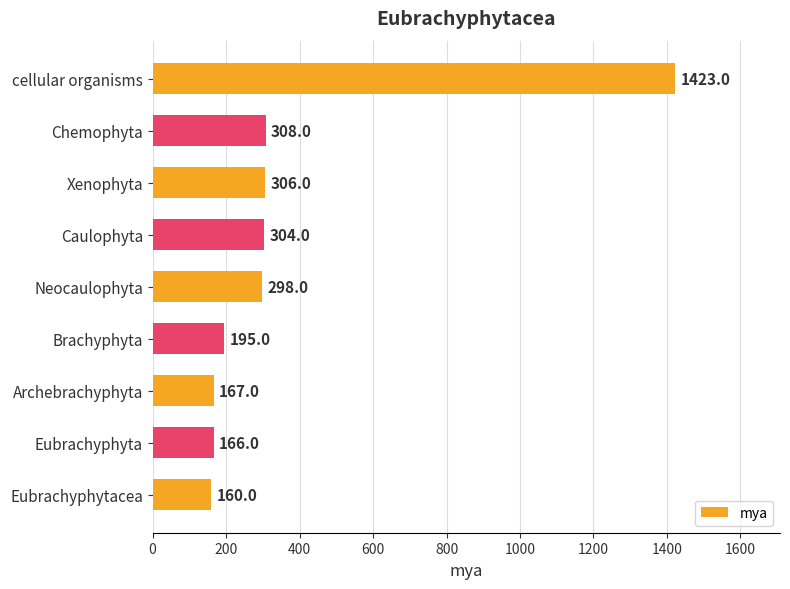

The chart shows a value of 166 at Eubrachyphyta. True or false?

True